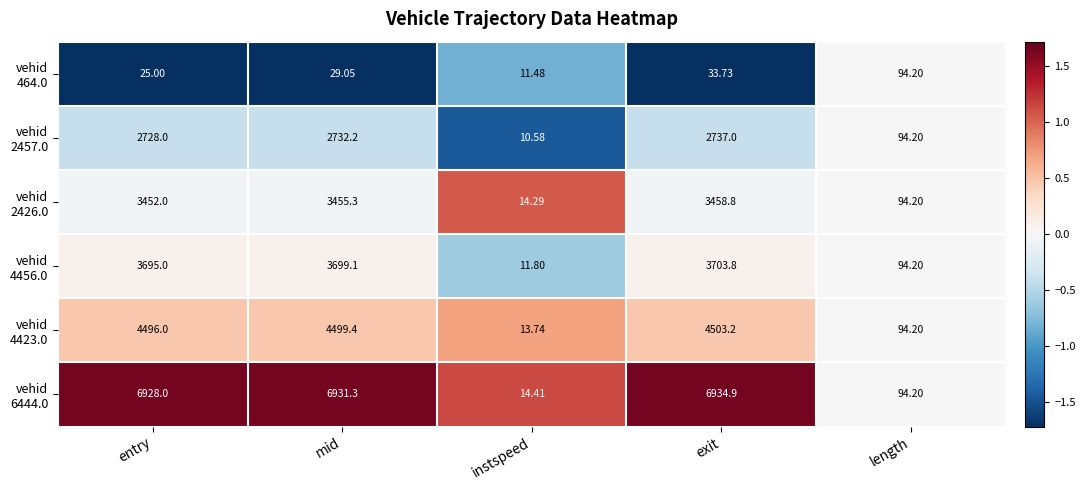

Which category has the lowest value across all series?

instspeed